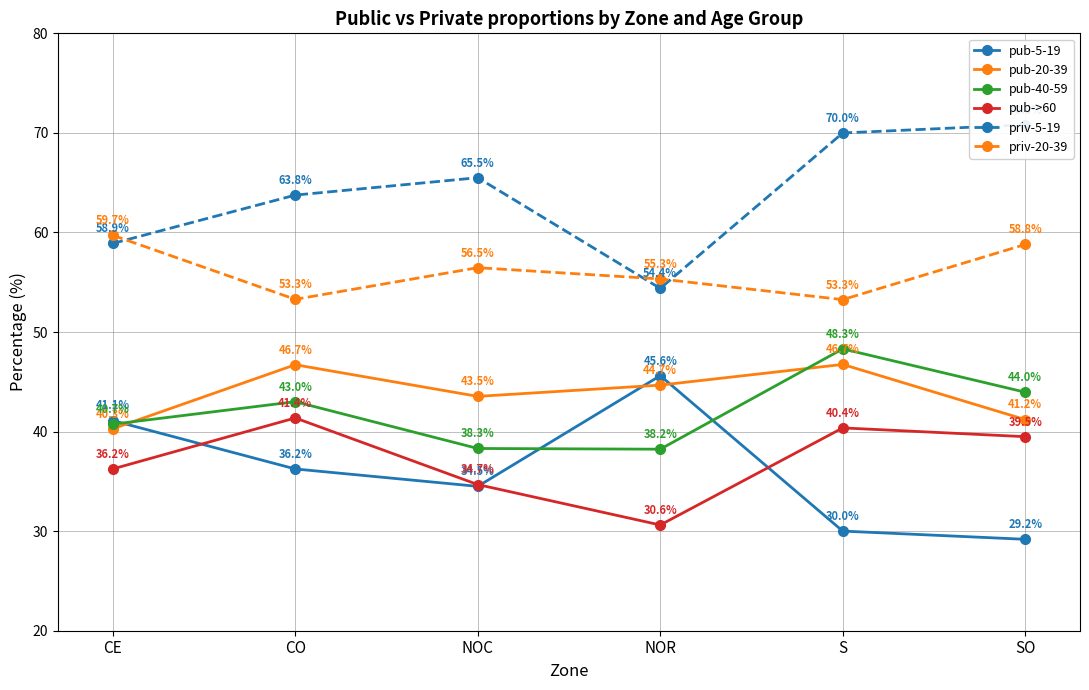

List the labels in order of priv-20-39 value, smallest first.

S, CO, NOR, NOC, SO, CE